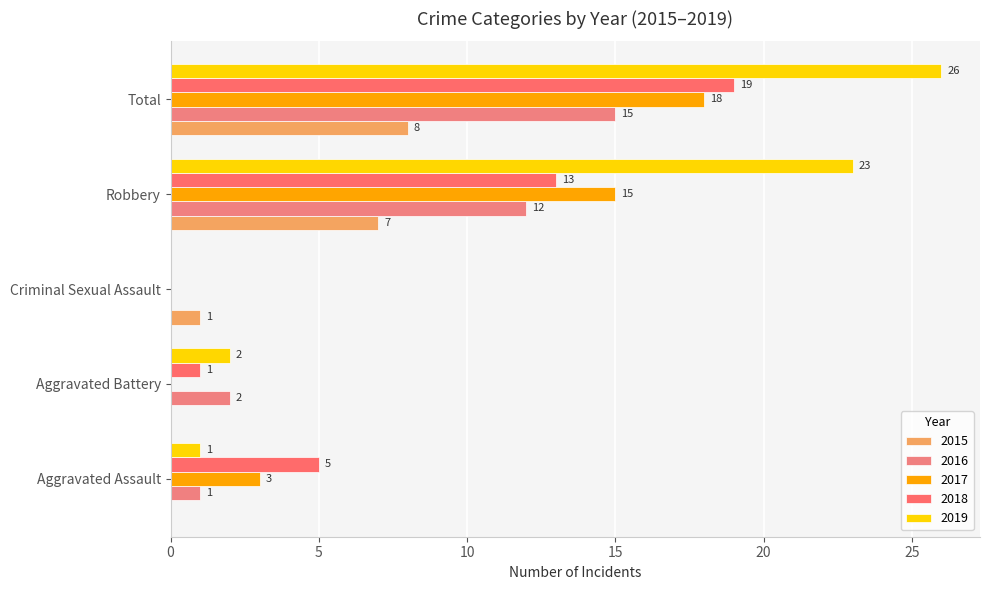

Is the value of 2018 at Aggravated Assault greater than the value of 2019 at Robbery?

No